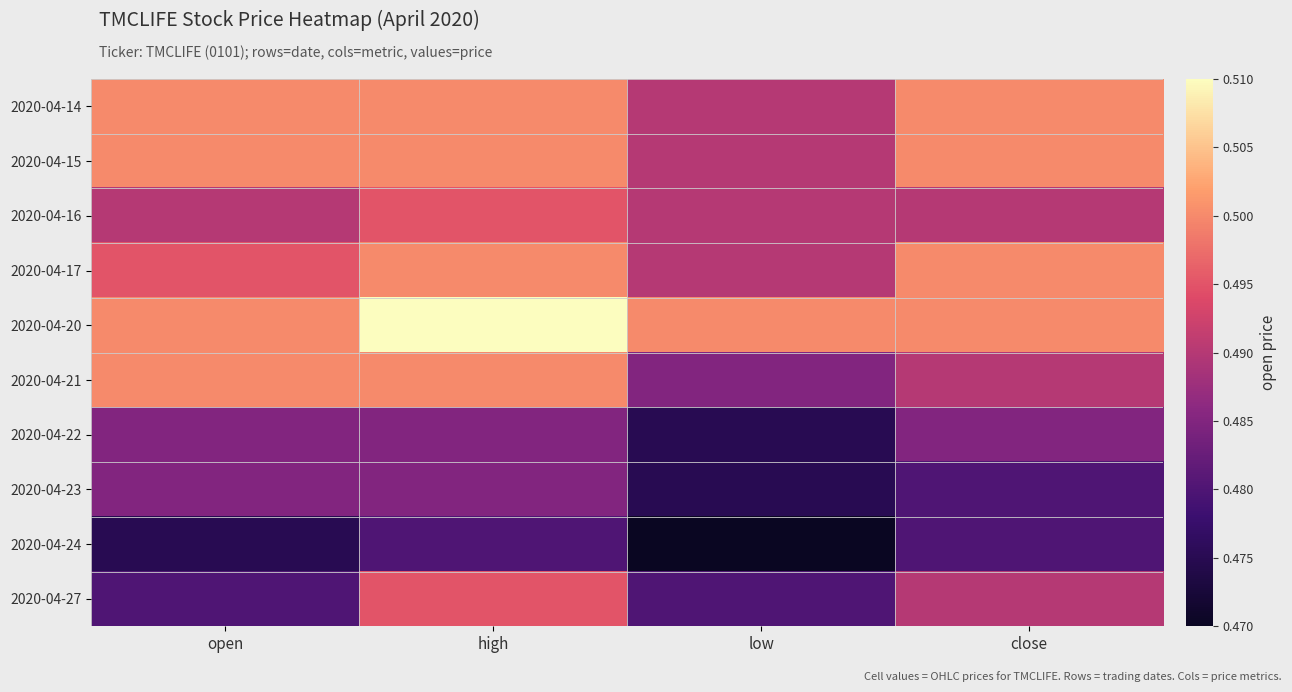

Which series changed the most between open and low?

2020-04-21